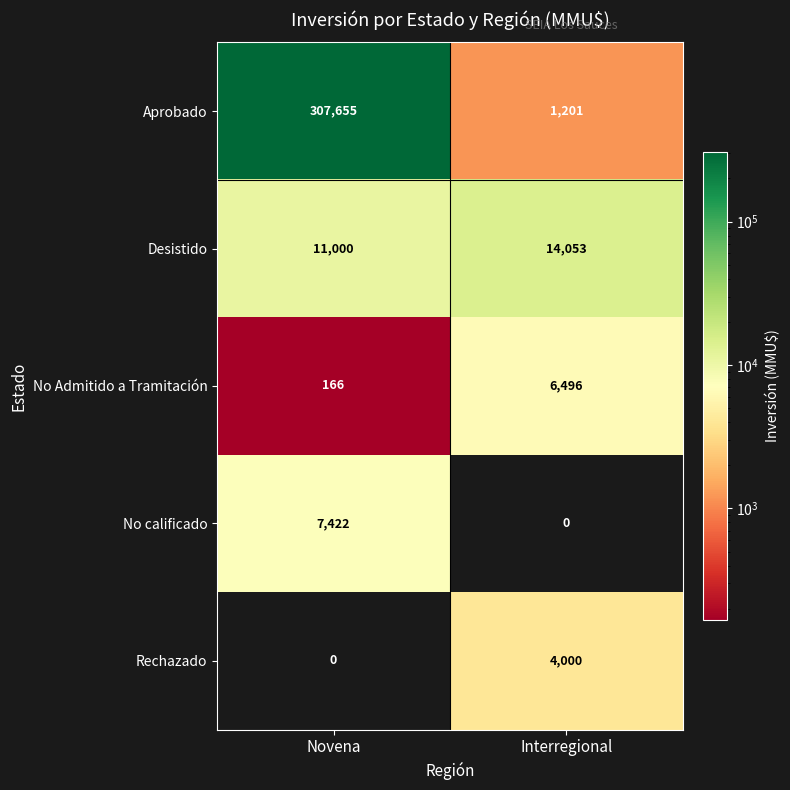

At Novena, list the series in order from smallest to largest.

Rechazado, No Admitido a Tramitación, No calificado, Desistido, Aprobado